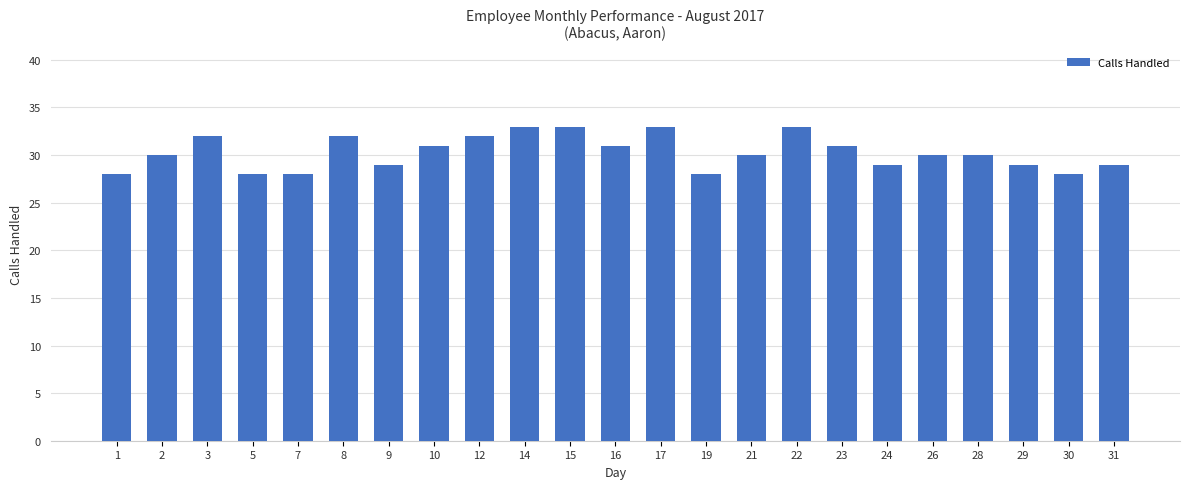

The value at 24 is 29. True or false?

True